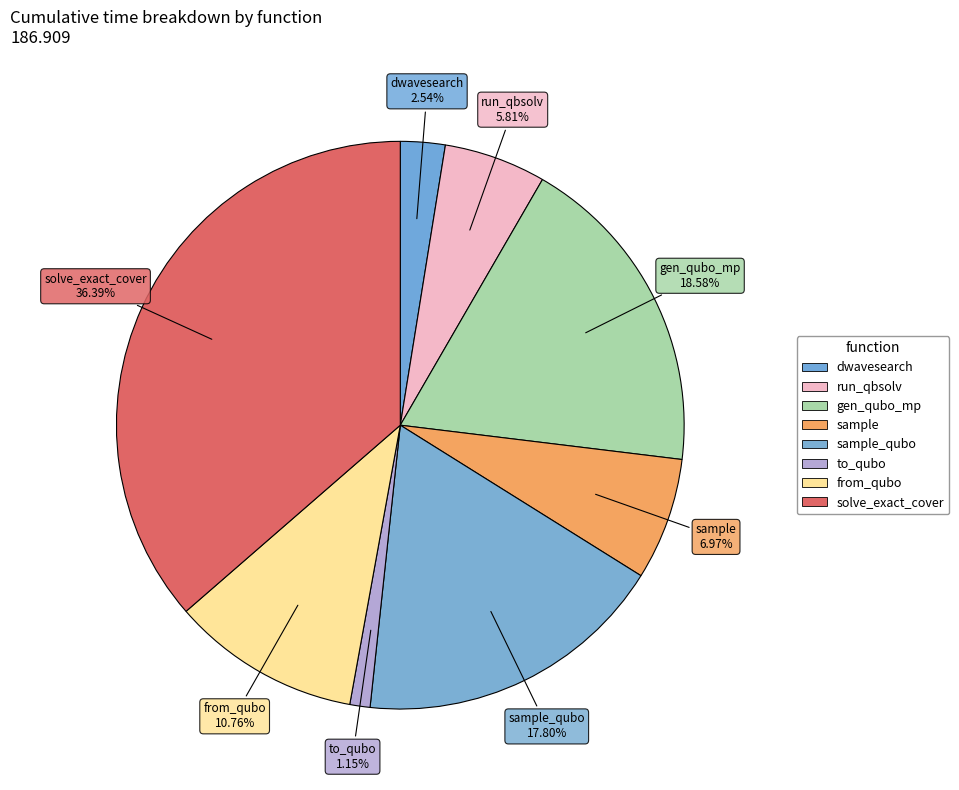

How many segments does this pie chart have?

8